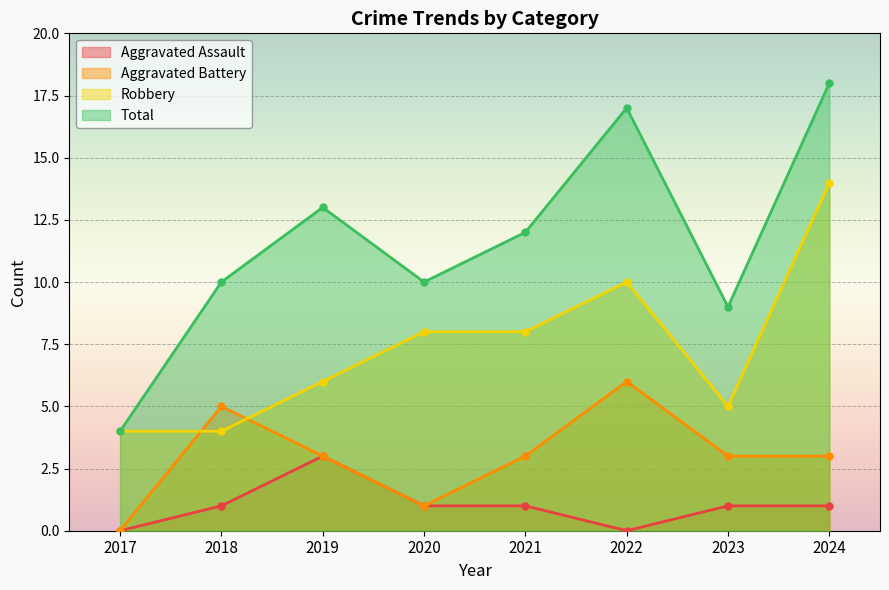

Is the value of Total at 2022 greater than the value of Aggravated Assault at 2022?

Yes